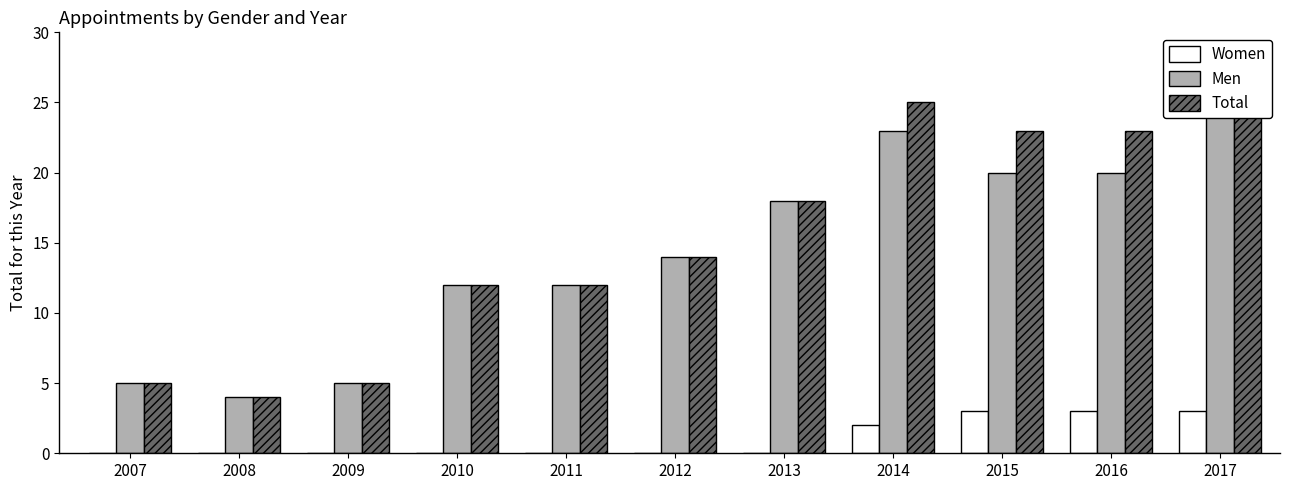

Count the number of data series in this chart.

3